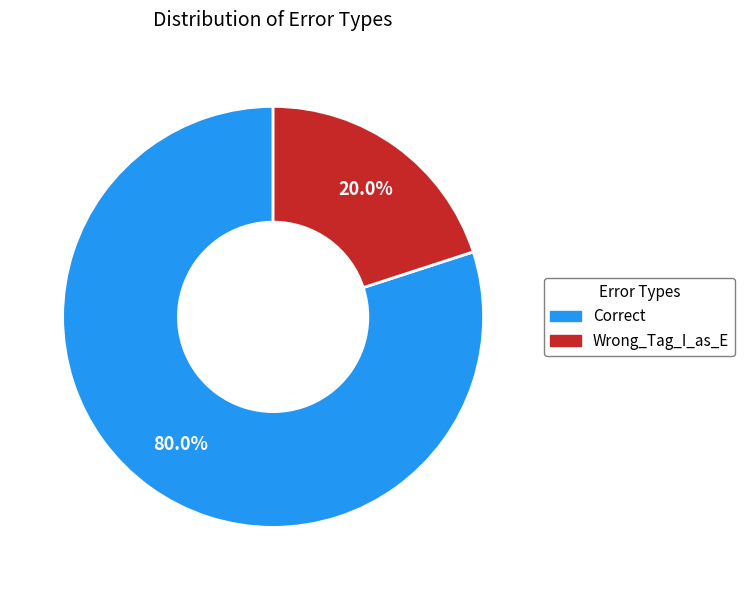

Which category has the biggest portion of the pie?

Correct